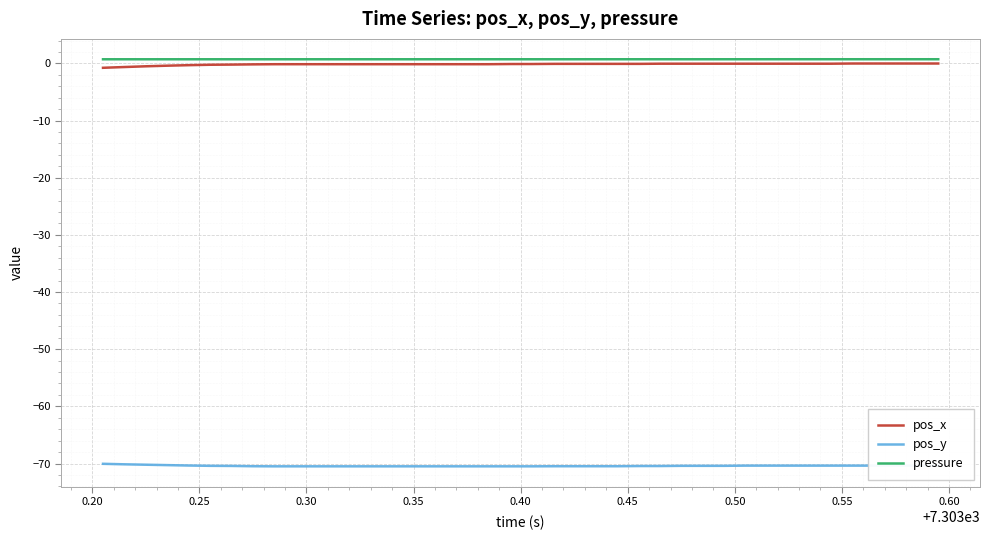

True or false: pressure and pos_y cross at least once.

False